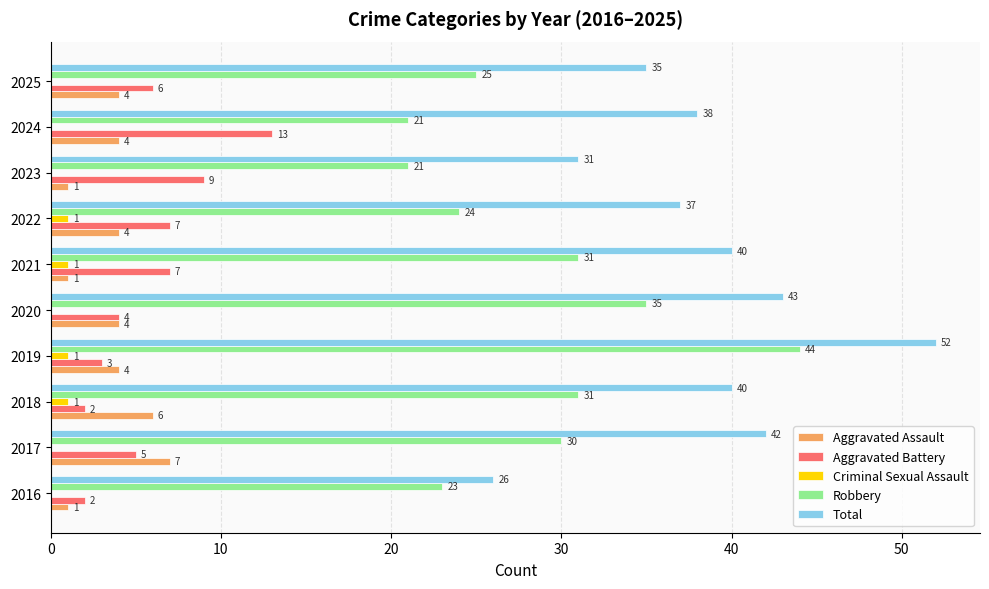

The Robbery series shows 23 at 2016. True or false?

True